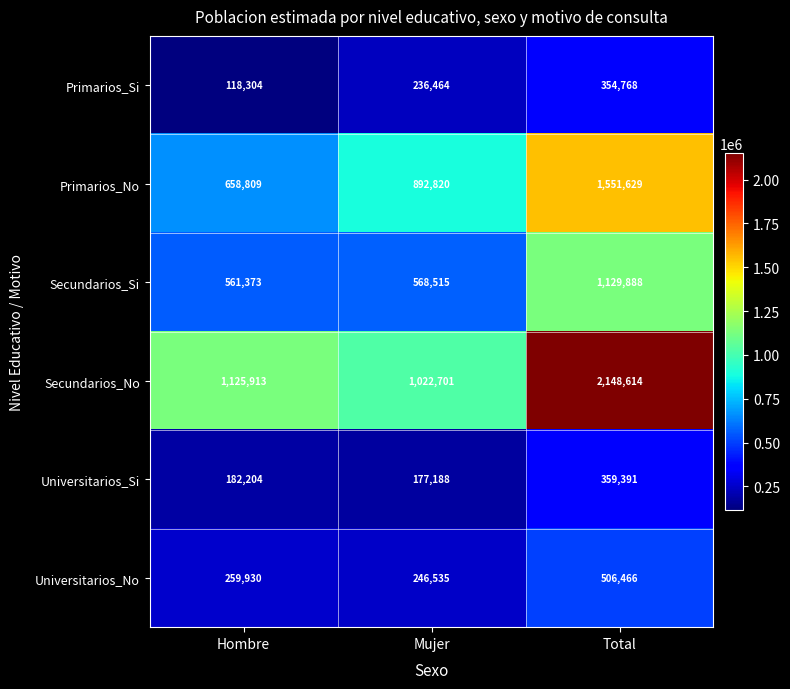

Which series has the largest total across all categories?

Secundarios_No